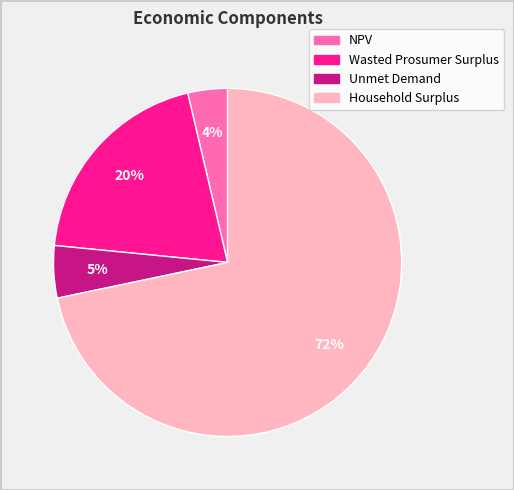

Is the sum of Unmet Demand and Household Surplus greater than half?

Yes